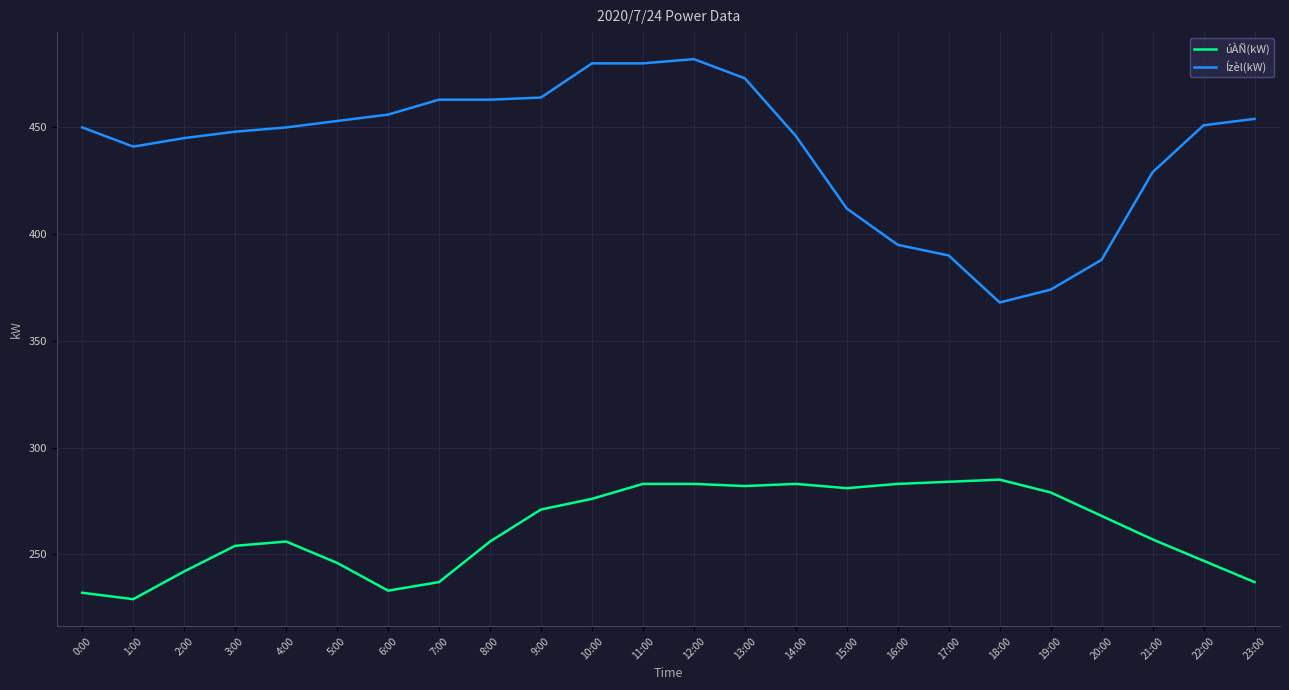

What is the minimum value for úÀÑ(kW)?

229